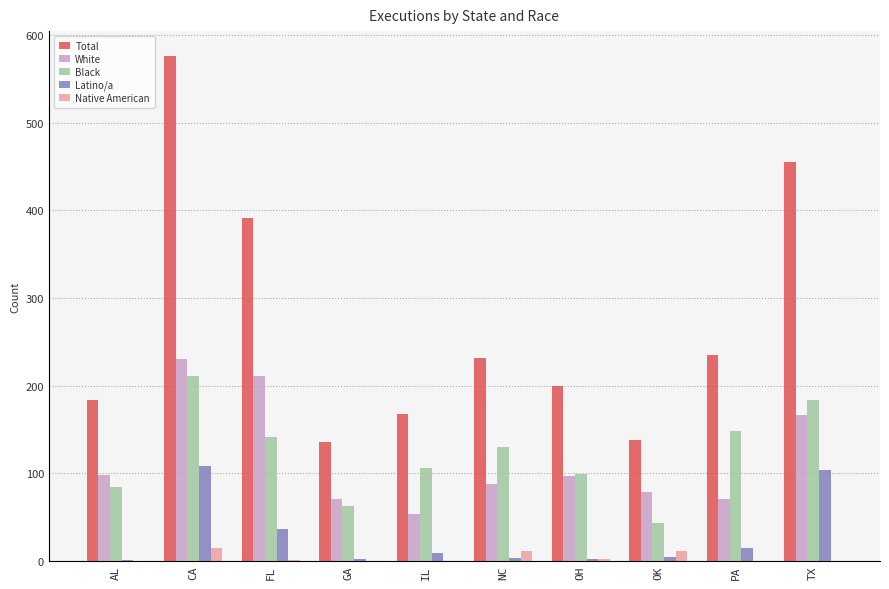

How many categories are shown in the chart?

10